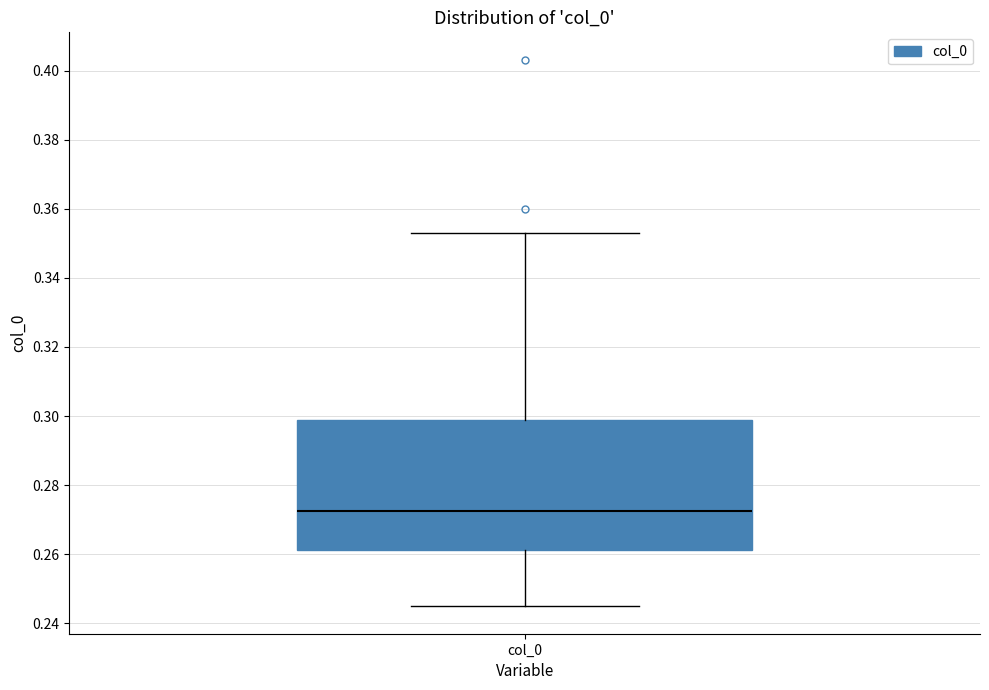

Read this box plot against the y-axis: the position of the median line, the range covered by the box, and the ends of both whiskers. The values are not printed on the chart, so give them approximately, as read against the axis.

median 0.272, box 0.262 to 0.298, whiskers 0.244 to 0.352